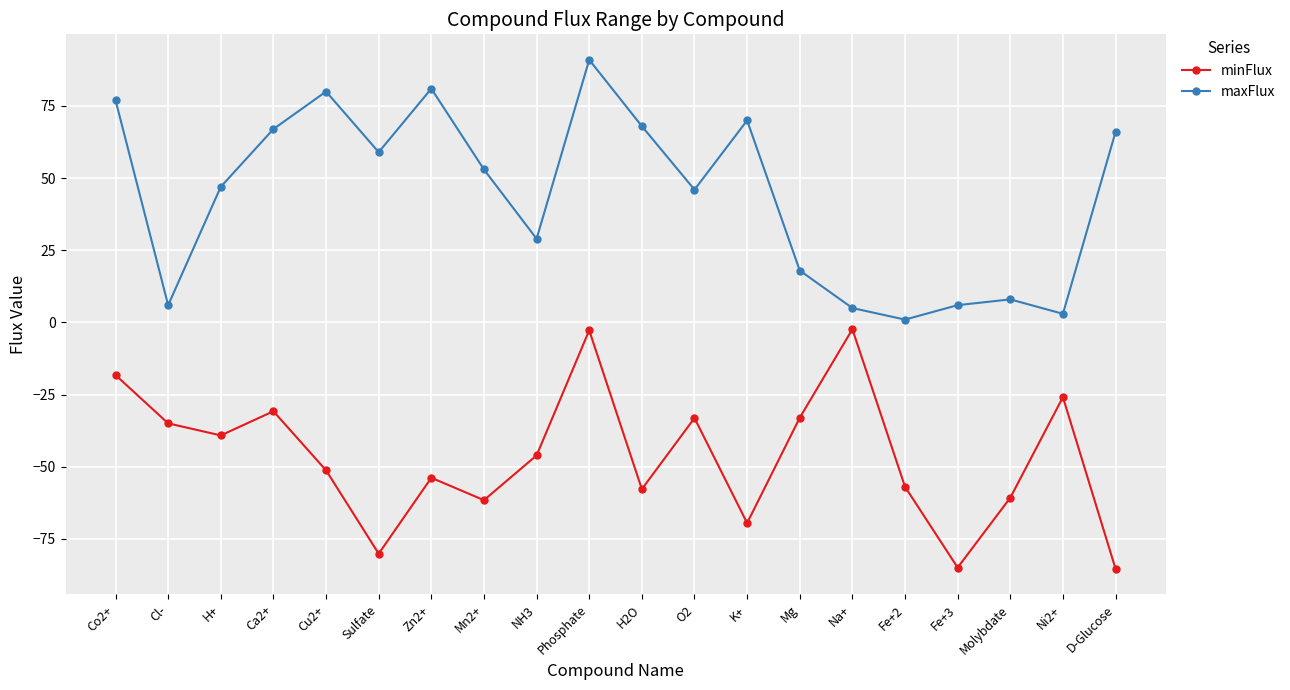

What is the spread (max minus min) of values at H+?

86.1